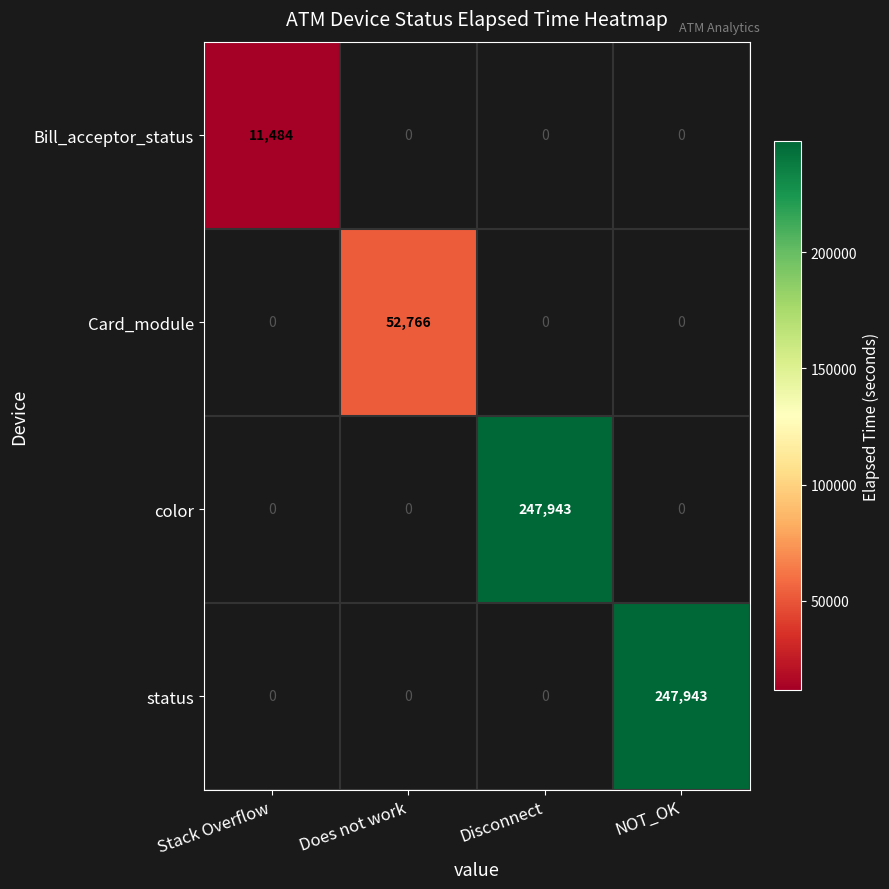

Which has a higher value, Stack Overflow or Does not work?

Does not work